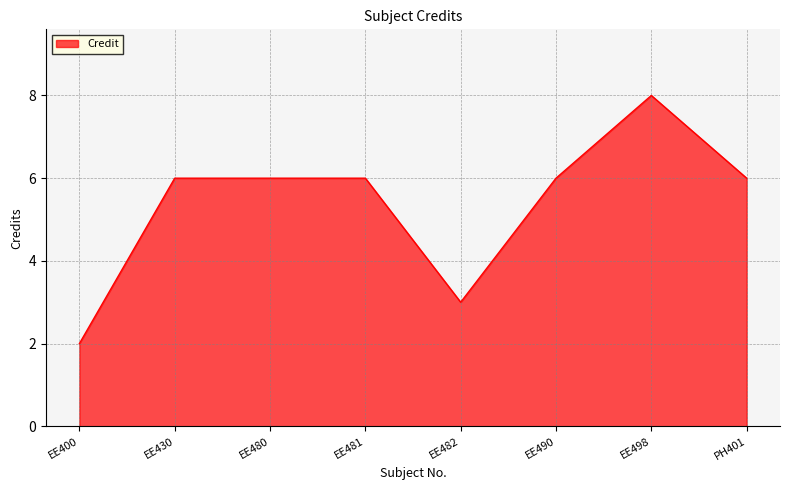

Read the value at EE482.

3